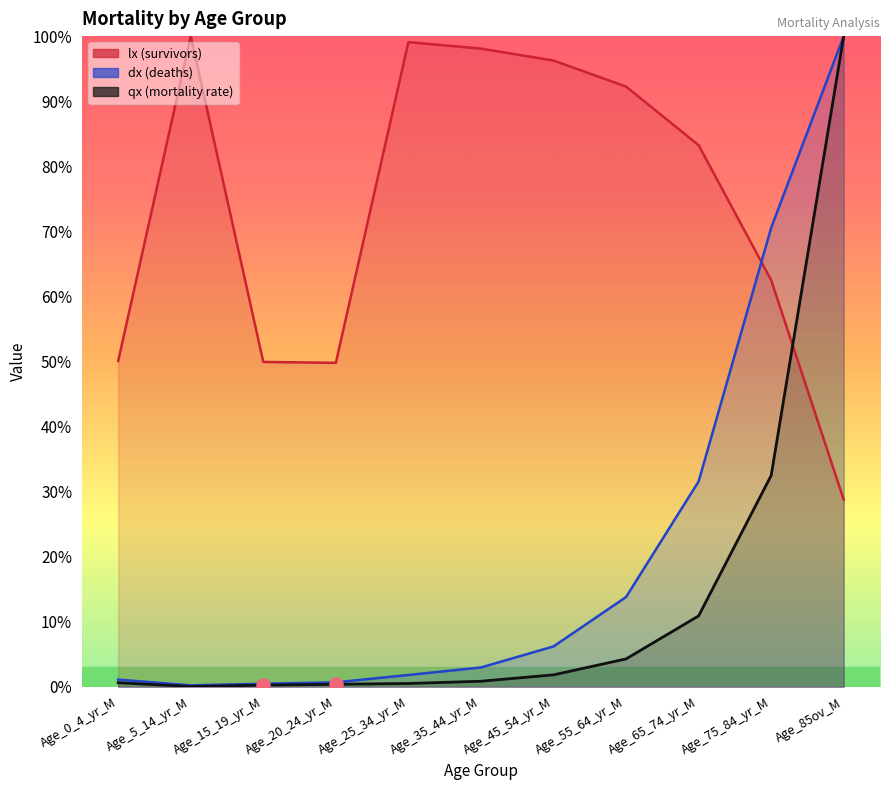

Which series has the largest Y range (max minus min)?

qx (mortality rate)